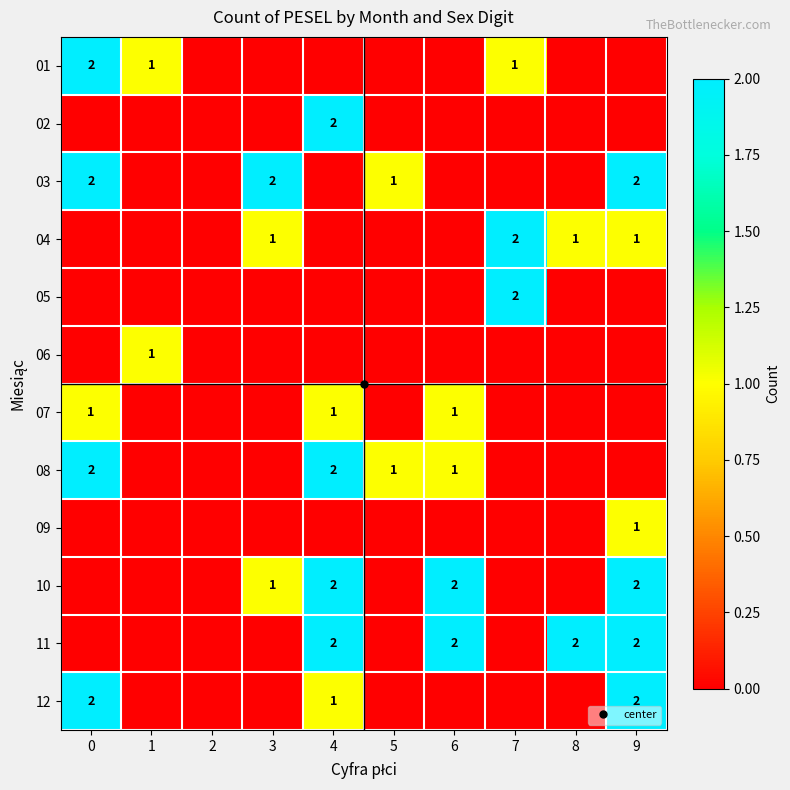

What is the difference between the maximum and second lowest values in the 08 series?

2